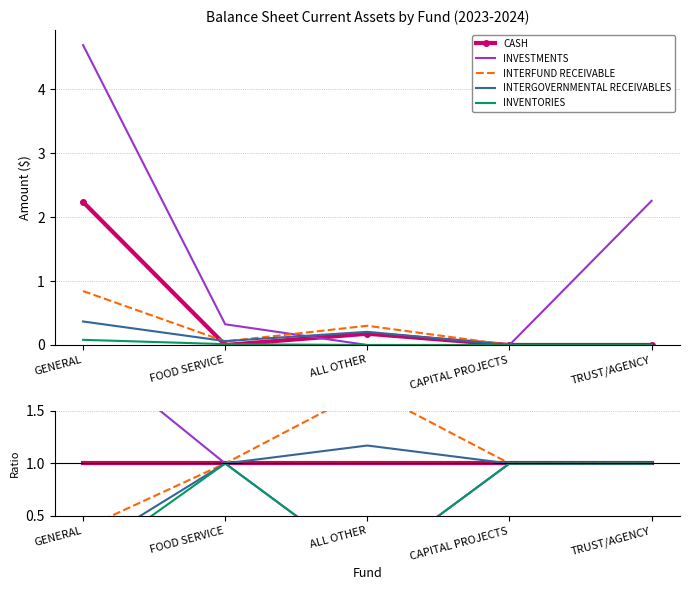

How many interior local peaks does the INTERFUND RECEIVABLE series have?

1